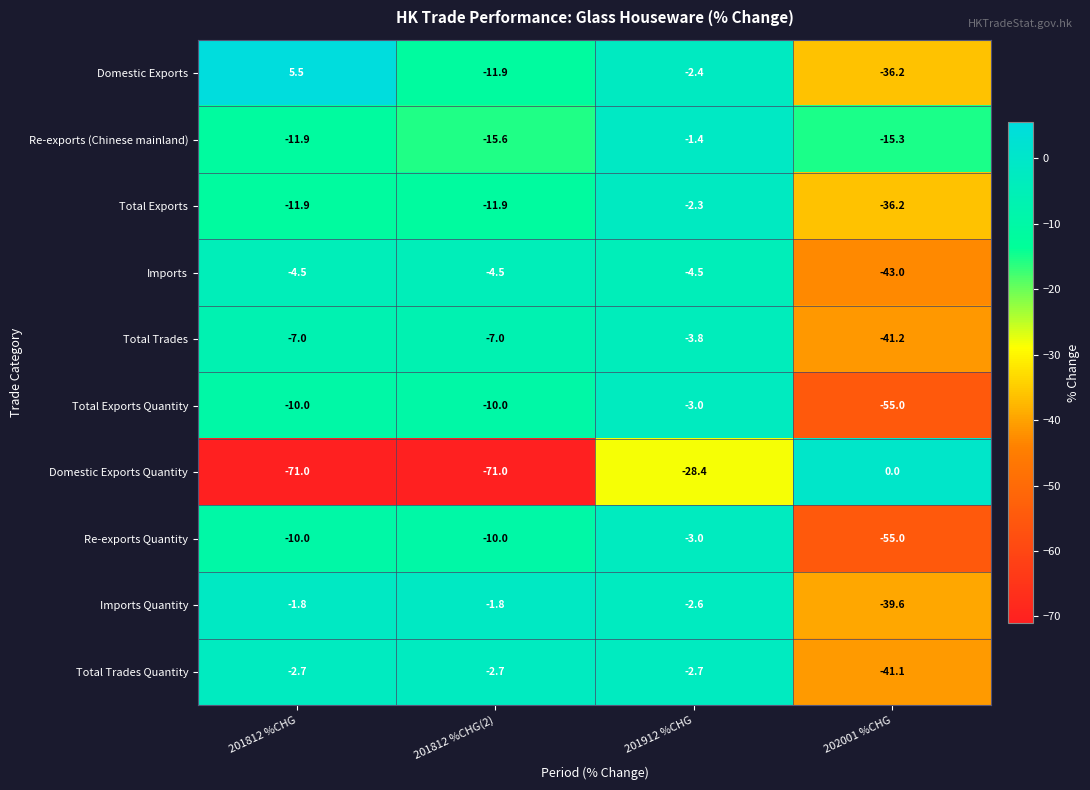

Where does the Domestic Exports series first go above -2?

201812 %CHG